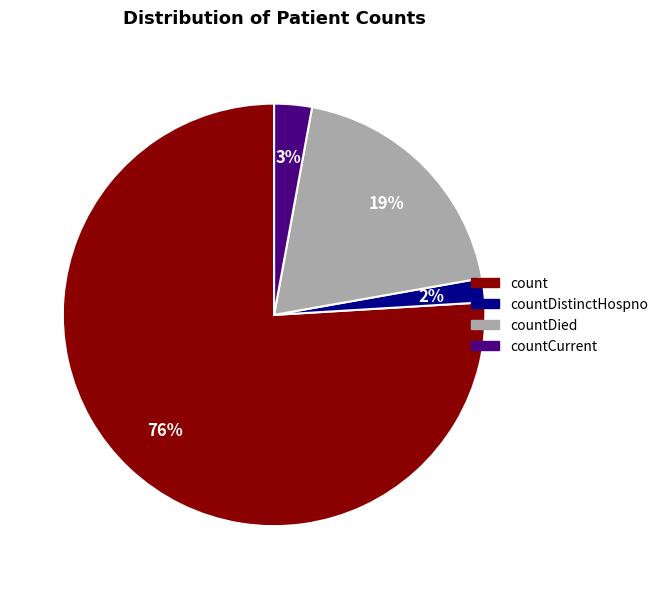

The countDied slice represents 19% of the pie. True or false?

True